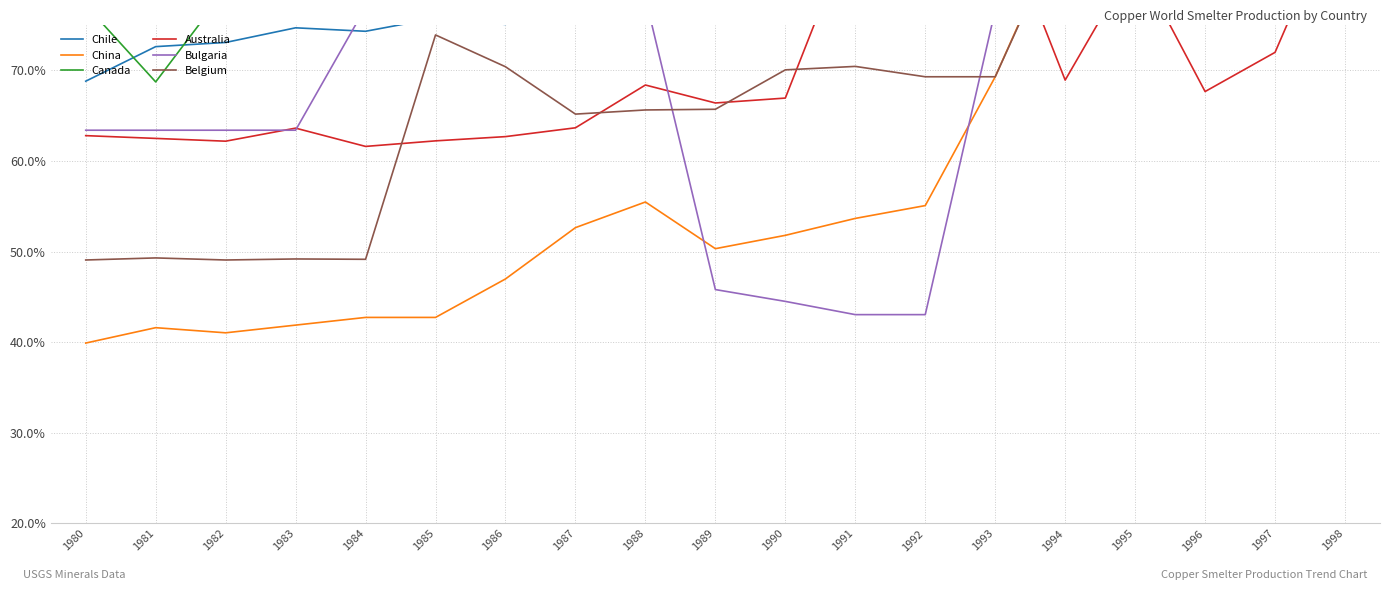

True or false: Belgium has a value of 22.6 at 1983.

False